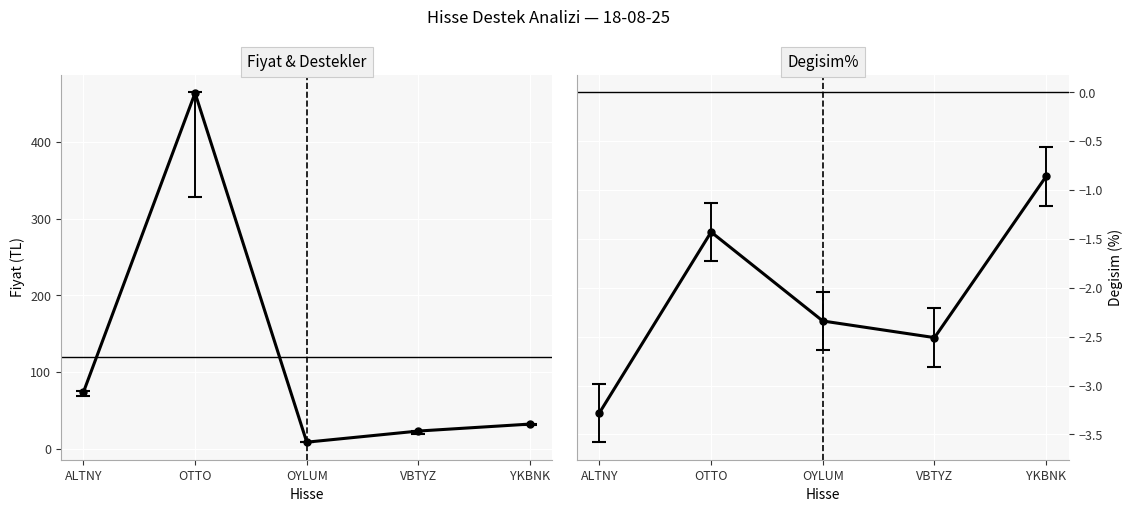

Is the value of Kırılan_Destek at OYLUM greater than the value of Degisim% at VBTYZ?

Yes